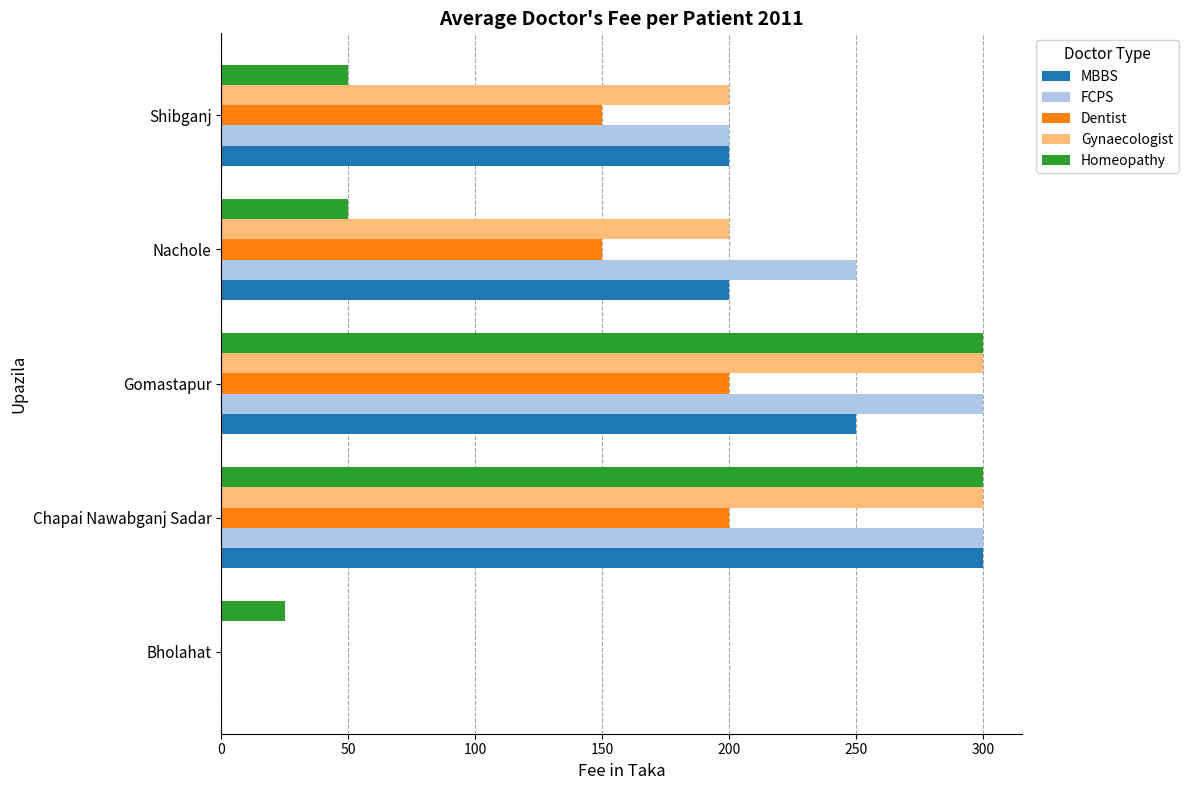

What is the sum of all Homeopathy values?

725